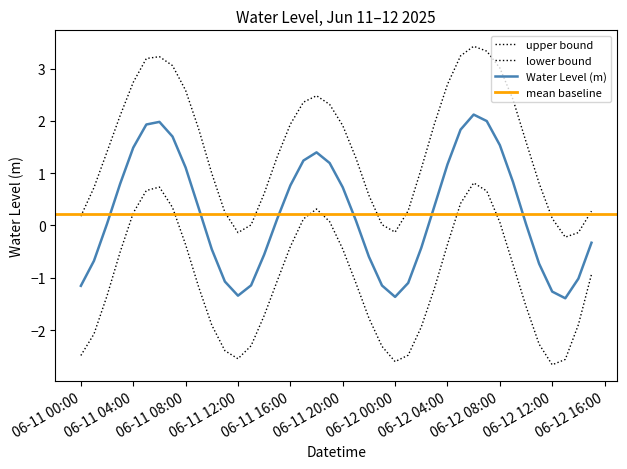

True or false: there are more than 0 points higher than both neighbors.

True